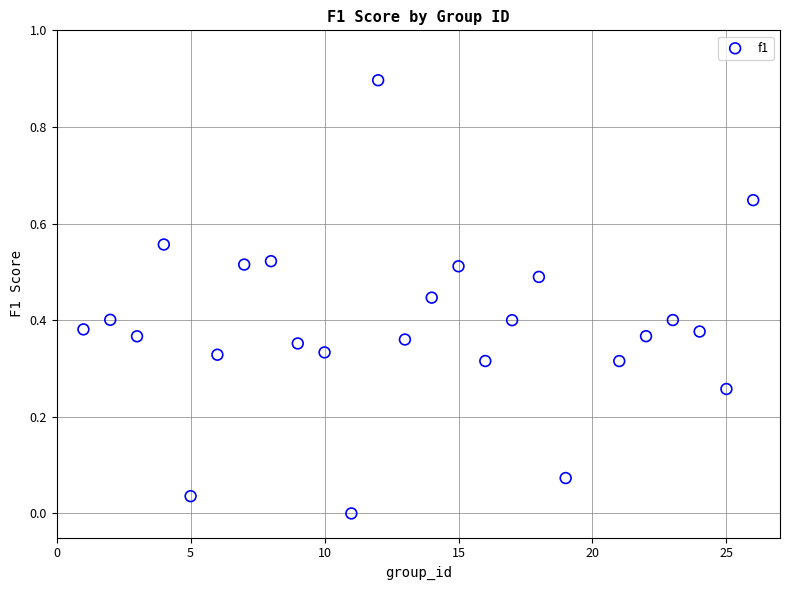

What is the range of Y values (max minus min)?

0.9